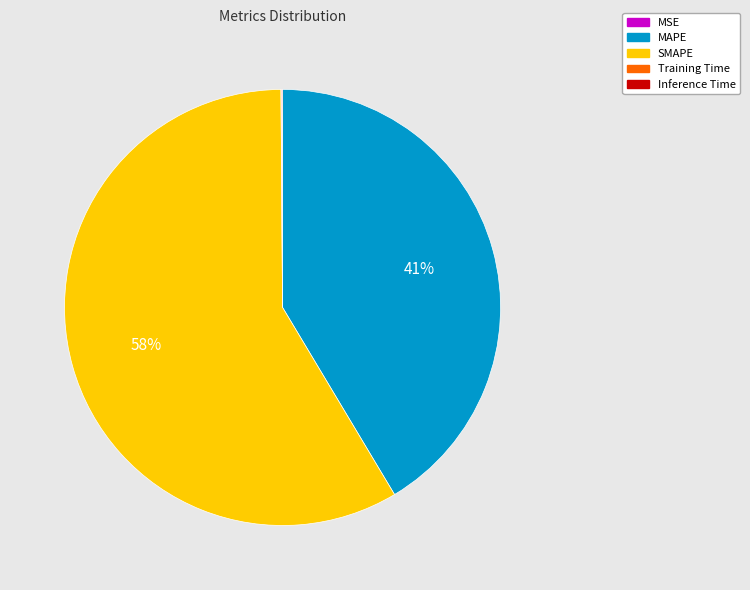

True or false: SMAPE accounts for 72% of the total.

False